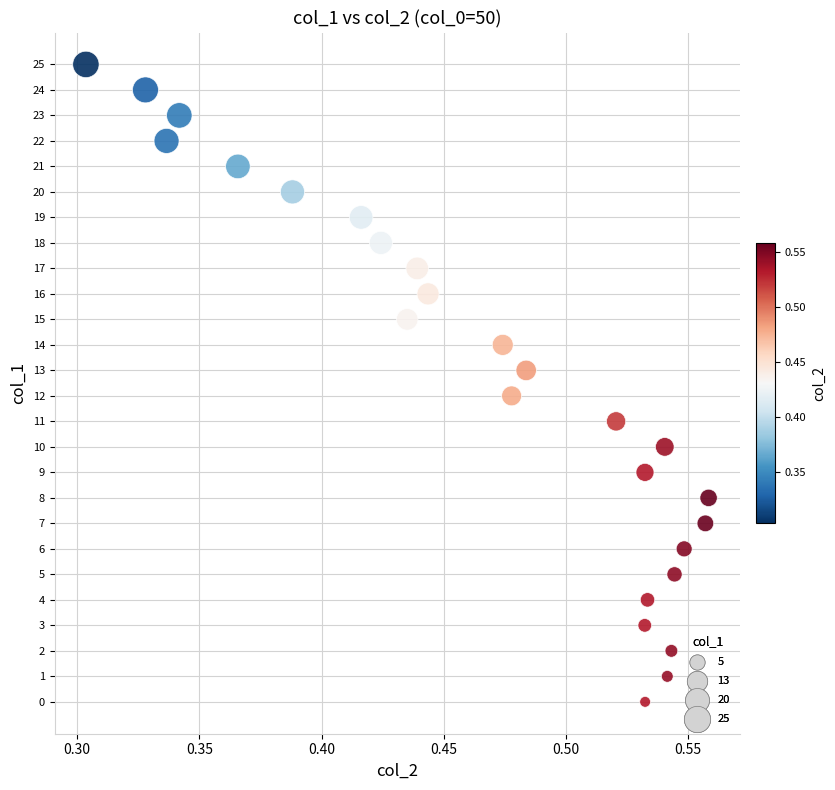

What is the range of Y values (max minus min)?

25